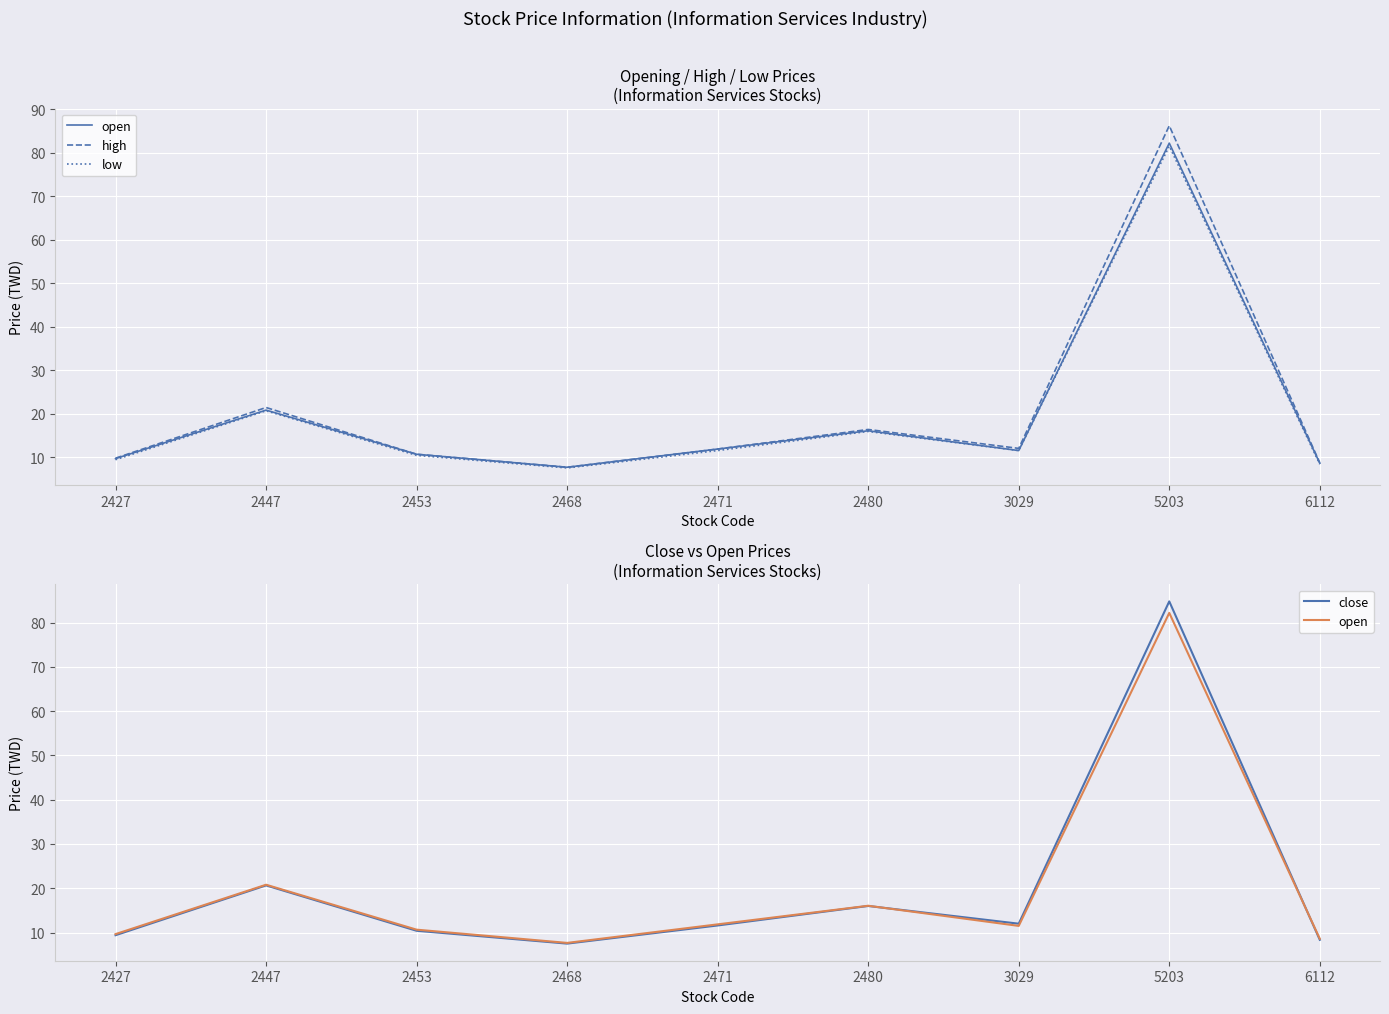

Where is high nearest to the value 46?

2447